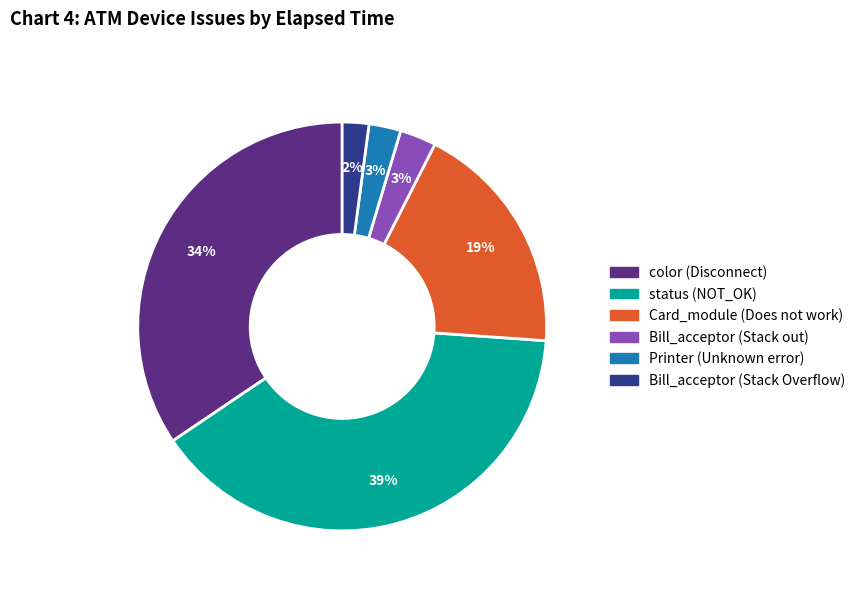

To the nearest percent, what is the average slice percentage?

17%